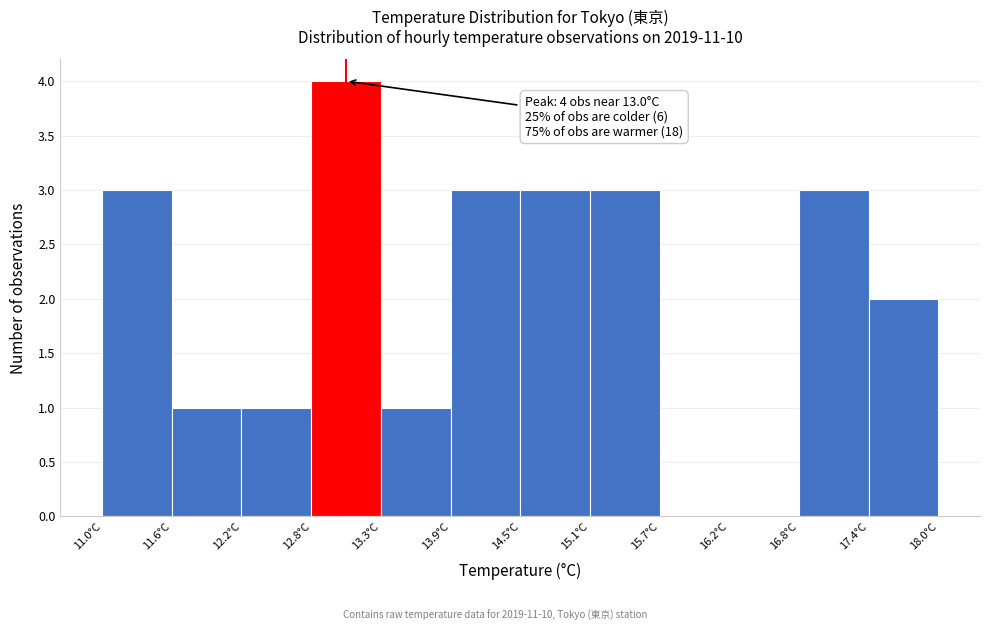

Which range on the x-axis has the tallest bar?

12.8 to 13.3